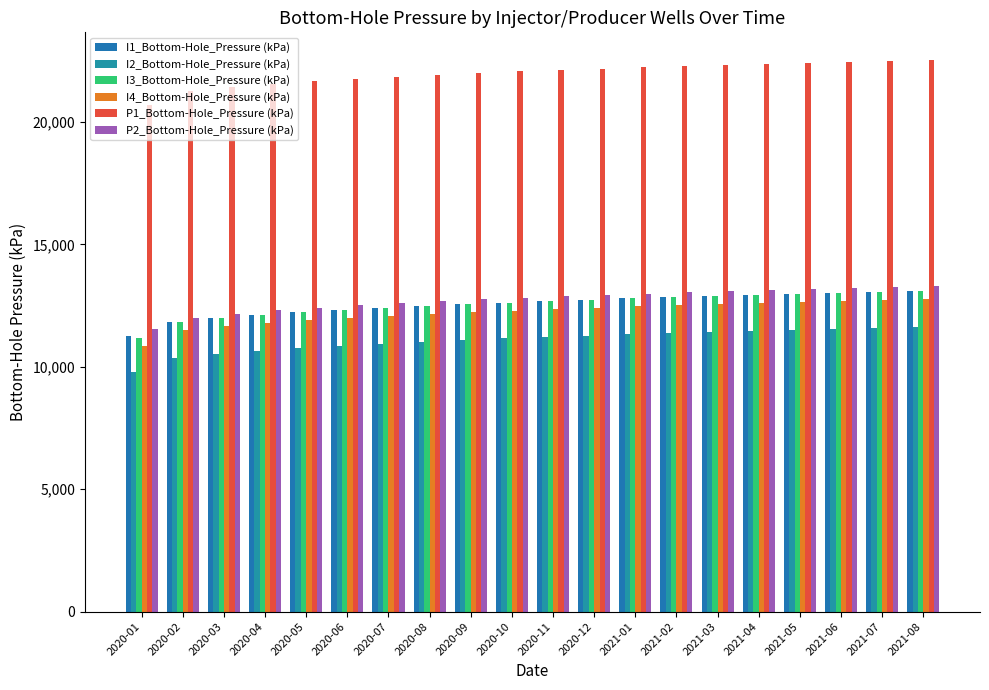

How many data points in I3_Bottom-Hole_Pressure (kPa) are less than 12681?

10